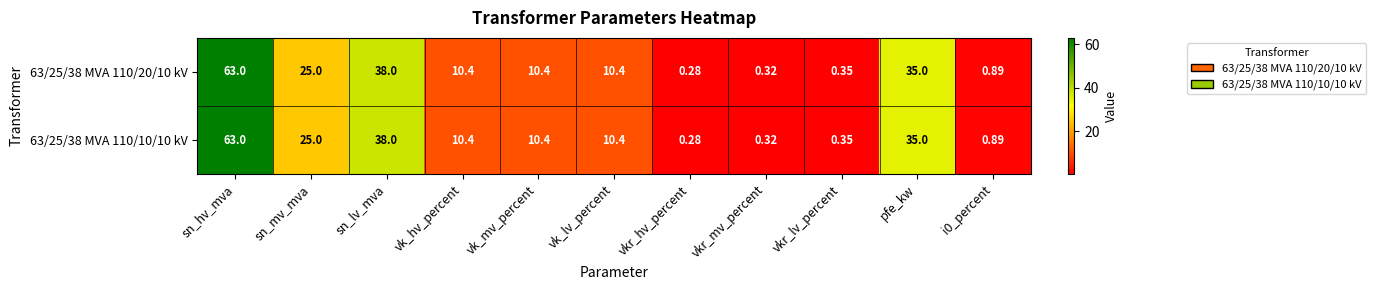

At which category is the sum across all series the highest?

sn_hv_mva